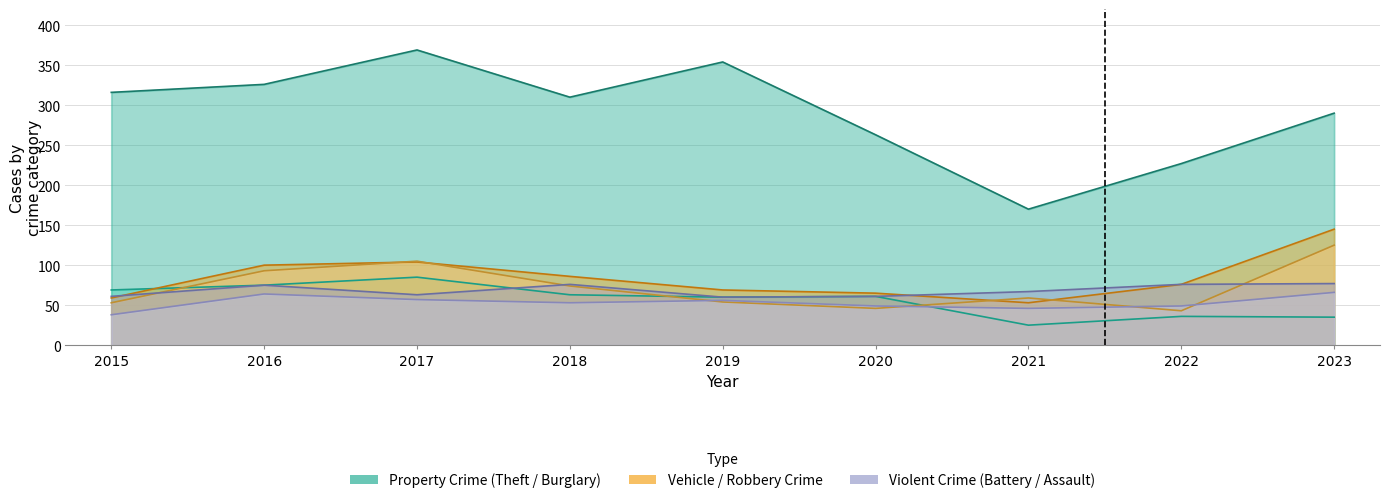

What is the value of the Burglary point at the 5th from the left?

60